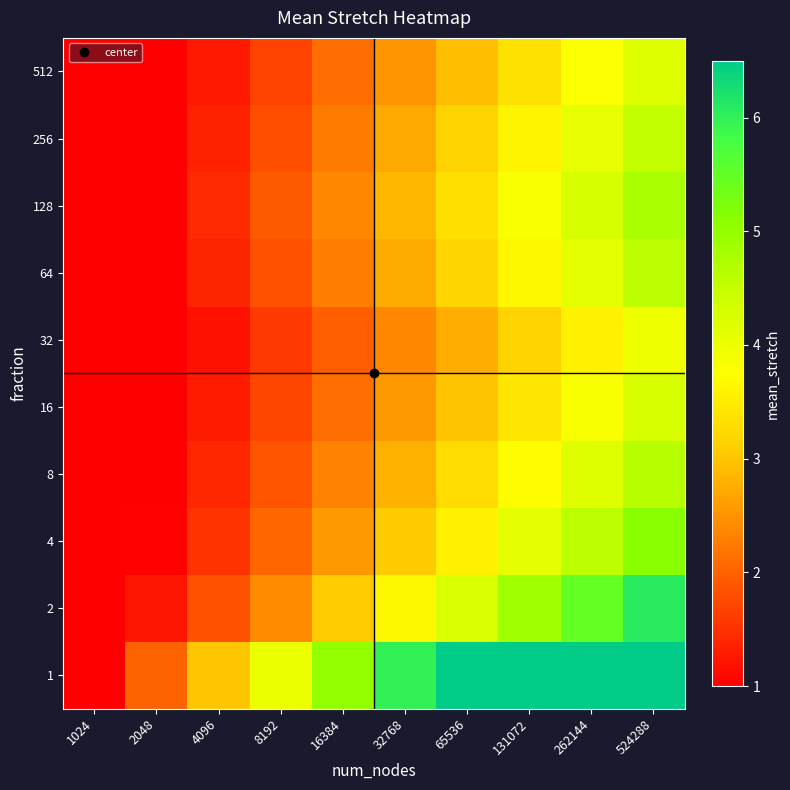

Reading right to left, transcribe all the data shown in this chart.

1: 524288=6.5	262144=6.5	131072=6.5	65536=6.5	32768=6.0	16384=5.0	8192=4.0	4096=3.0	2048=2.0	1024=1.0
2: 524288=6.1	262144=5.5	131072=4.9	65536=4.3	32768=3.7	16384=3.0	8192=2.4	4096=1.8	2048=1.2	1024=1.0
4: 524288=5.1	262144=4.6	131072=4.1	65536=3.6	32768=3.1	16384=2.6	8192=2.0	4096=1.5	2048=1.0	1024=1.0
8: 524288=4.7	262144=4.2	131072=3.7	65536=3.3	32768=2.8	16384=2.3	8192=1.9	4096=1.4	2048=1.0	1024=1.0
16: 524288=4.3	262144=3.8	131072=3.4	65536=3.0	32768=2.6	16384=2.1	8192=1.7	4096=1.3	2048=1.0	1024=1.0
32: 524288=4.0	262144=3.6	131072=3.2	65536=2.8	32768=2.4	16384=2.0	8192=1.6	4096=1.2	2048=1.0	1024=1.0
64: 524288=4.6	262144=4.1	131072=3.7	65536=3.2	32768=2.7	16384=2.3	8192=1.8	4096=1.4	2048=1.0	1024=1.0
128: 524288=4.8	262144=4.3	131072=3.8	65536=3.3	32768=2.9	16384=2.4	8192=1.9	4096=1.4	2048=1.0	1024=1.0
256: 524288=4.5	262144=4.1	131072=3.6	65536=3.2	32768=2.7	16384=2.3	8192=1.8	4096=1.4	2048=1.0	1024=1.0
512: 524288=4.2	262144=3.8	131072=3.4	65536=2.9	32768=2.5	16384=2.1	8192=1.7	4096=1.3	2048=1.0	1024=1.0